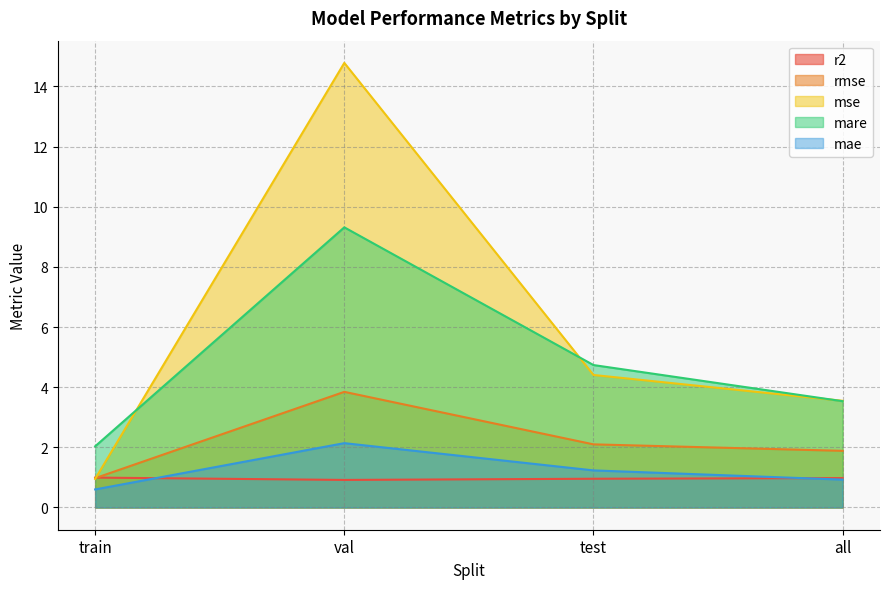

At which category is the sum across all series the highest?

val